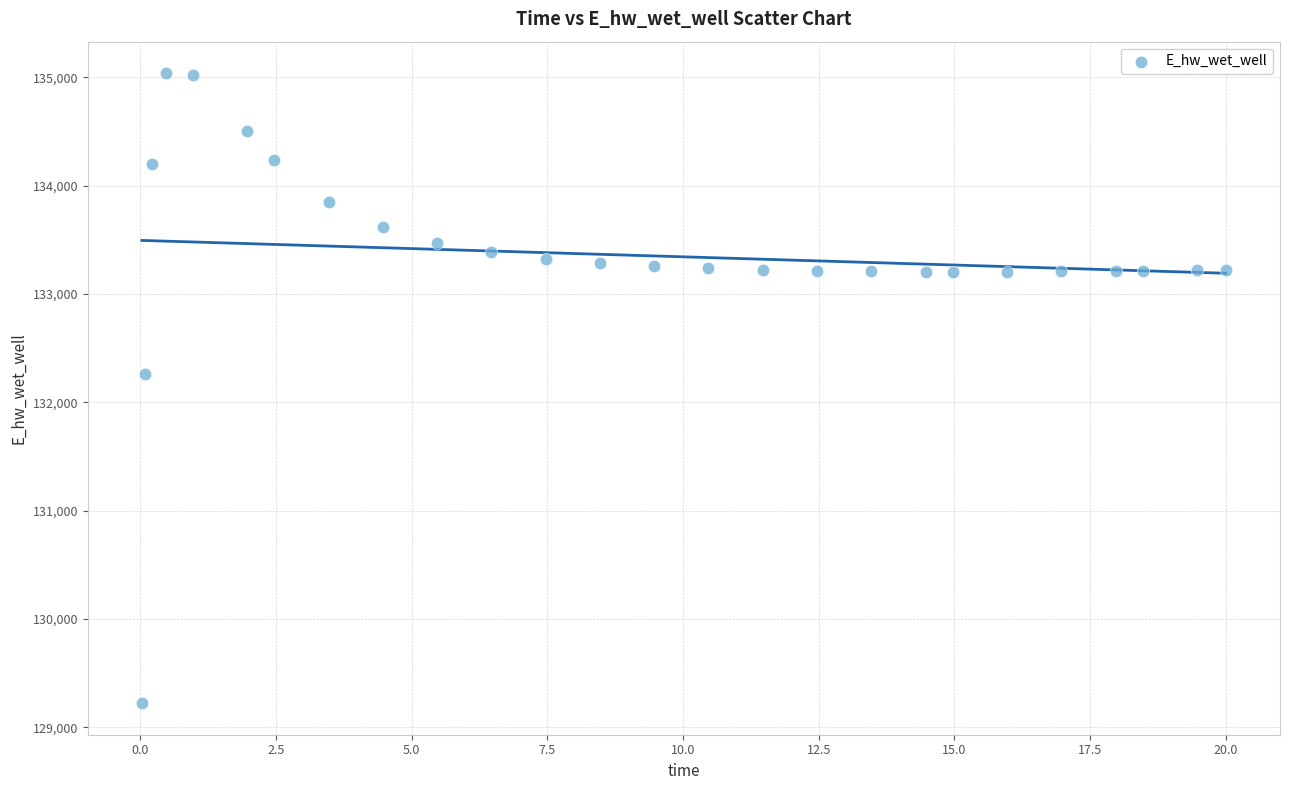

What is the range of Y values (max minus min)?

5816.0